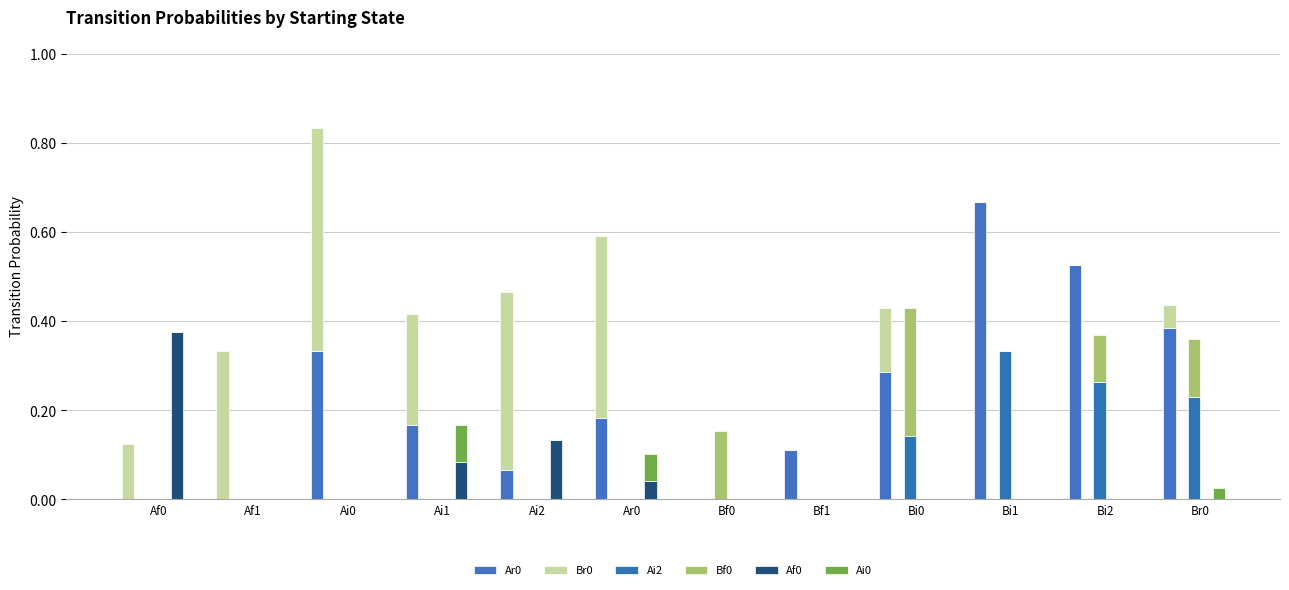

Which has a higher value, Bi2 or Ai1?

Bi2